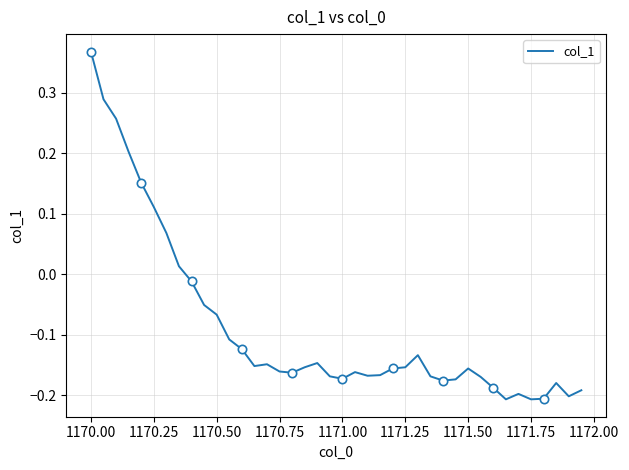

Where does the col_1 series first go above 0?

1170.00